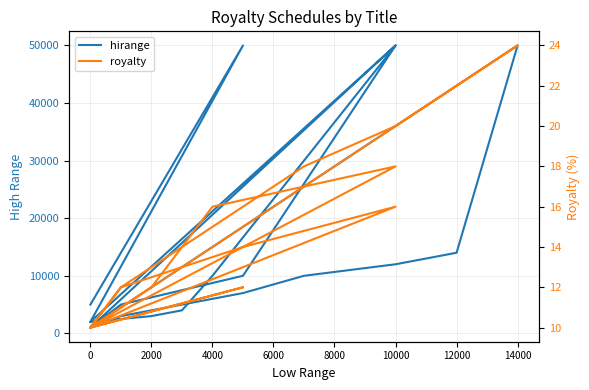

Does the chart have visible grid lines?

Yes